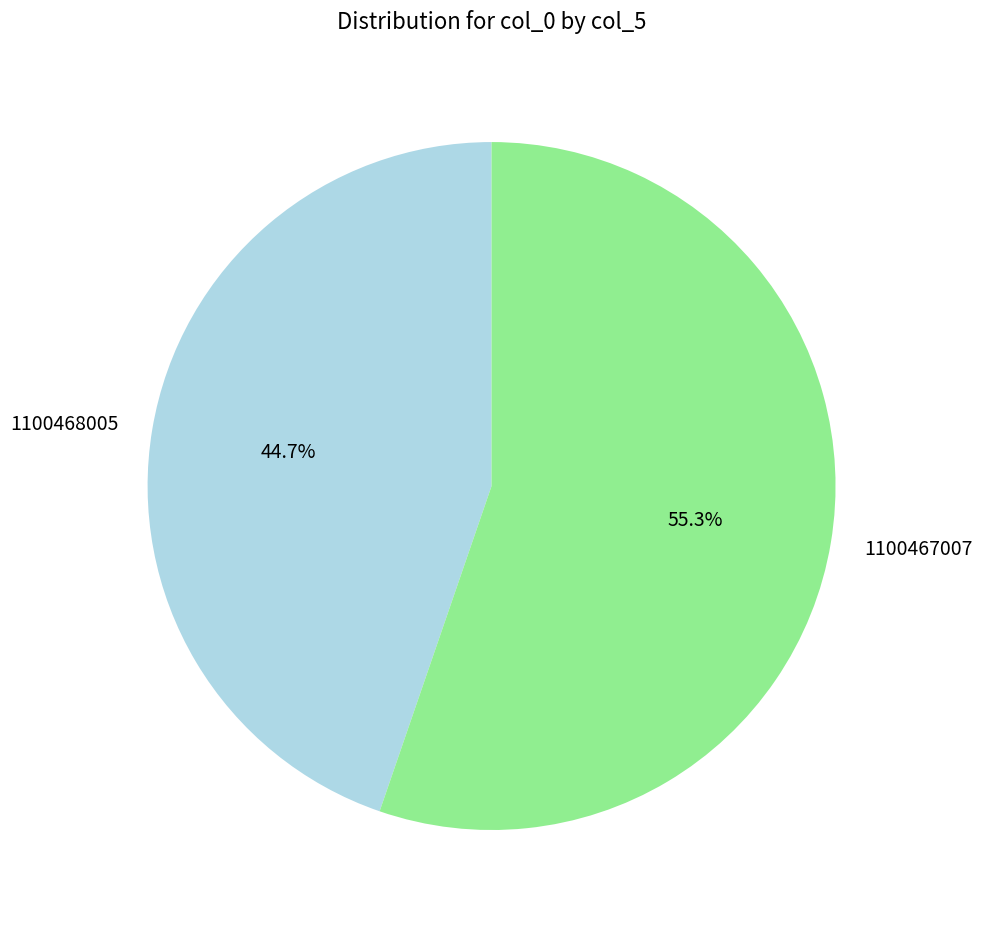

Is there a majority slice in this chart?

Yes